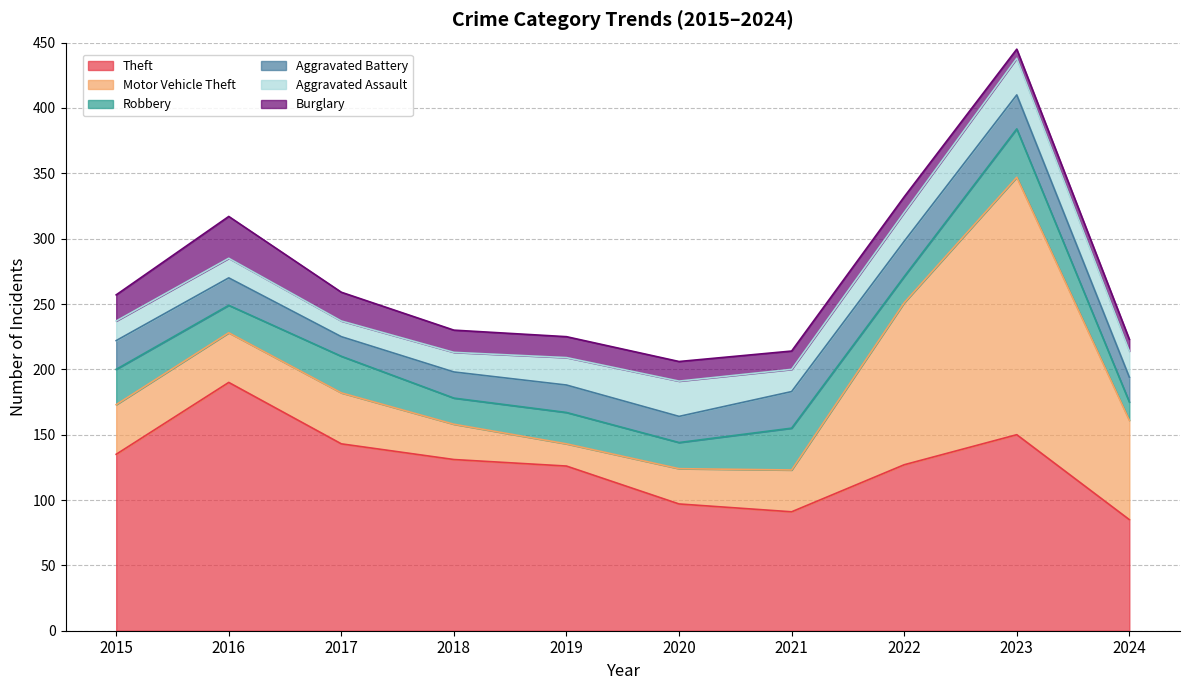

What is the value of the Theft point at the 6th from the left?

97